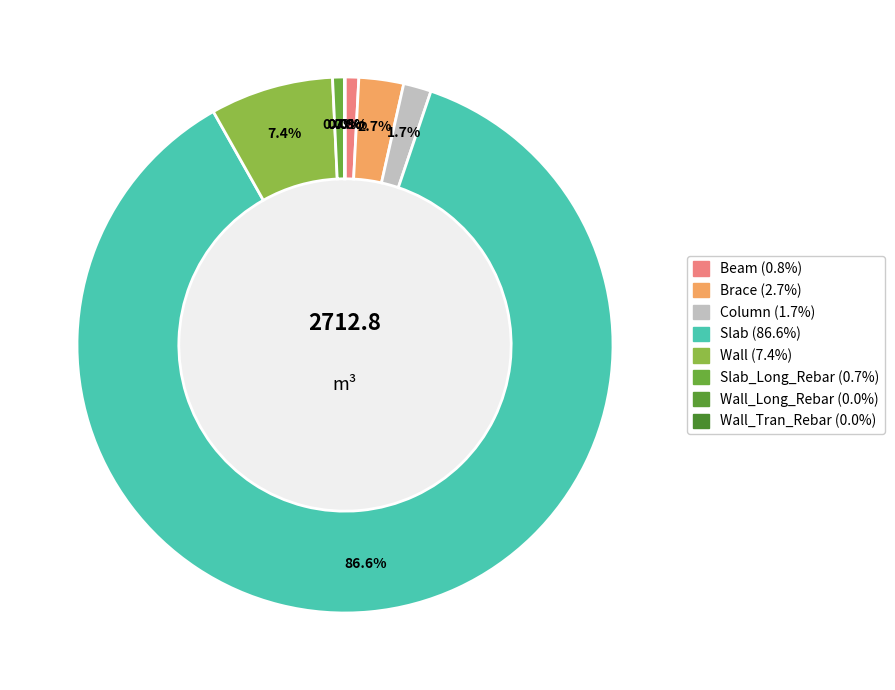

How many segments does this pie chart have?

8